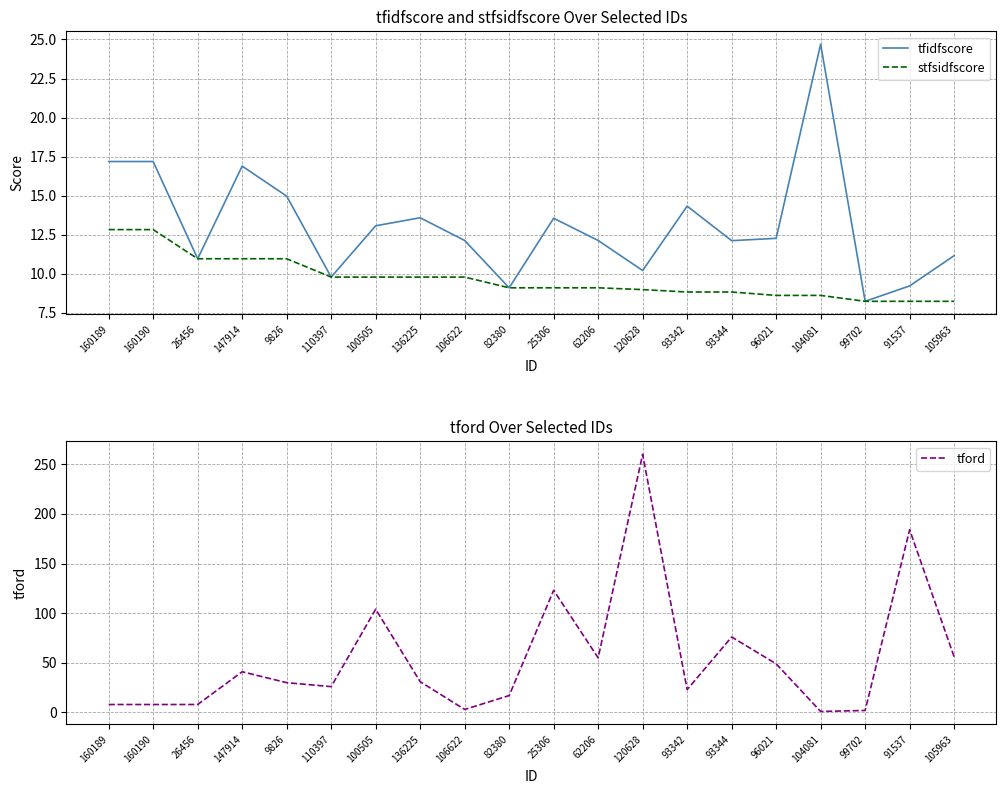

Is this an area chart (filled region under the line)?

No